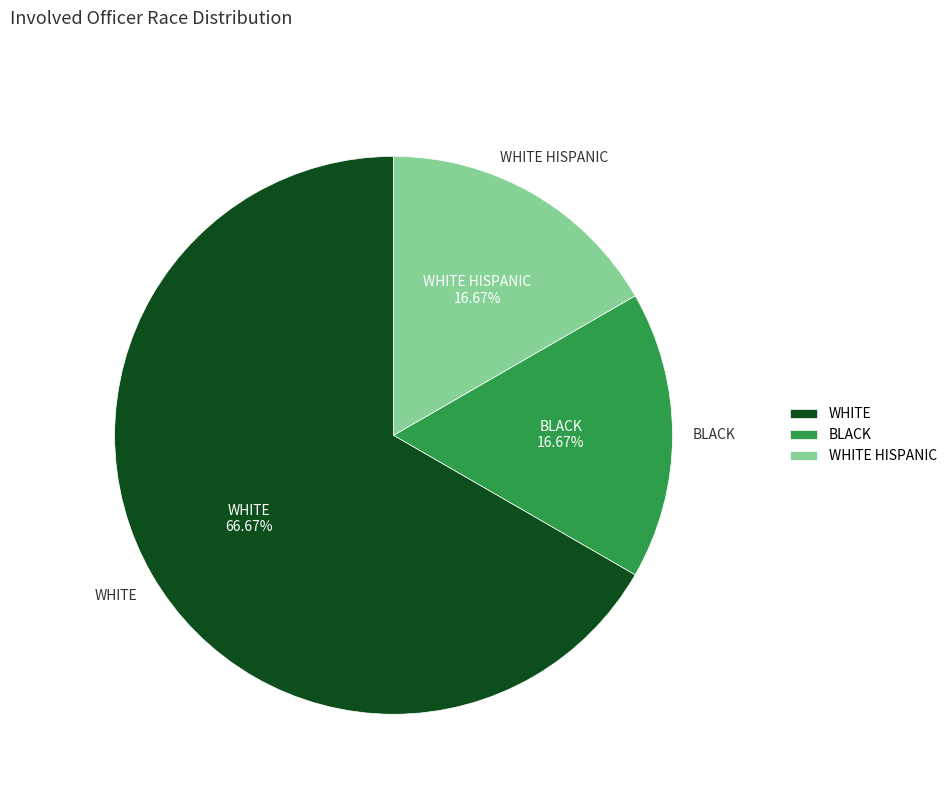

Does any single category account for the majority?

Yes